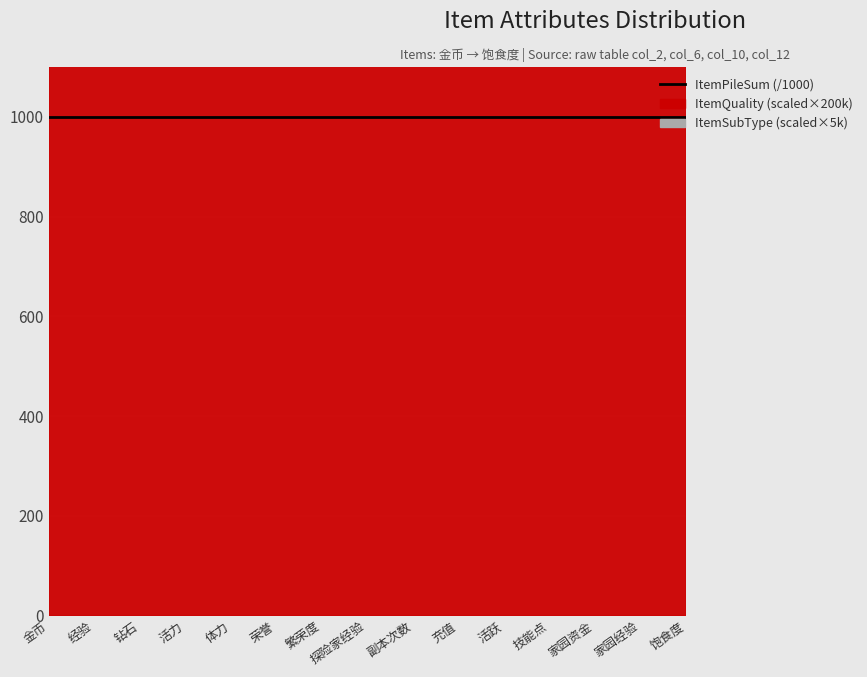

True or false: ItemPileSum and UseLv cross at least once.

False